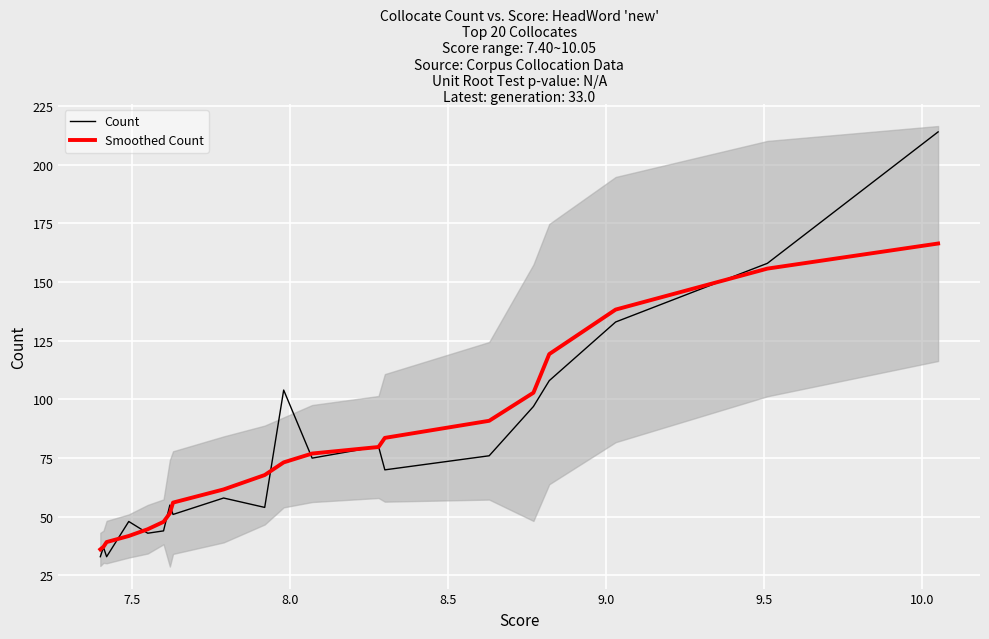

What is the minimum value for Count?

33.0